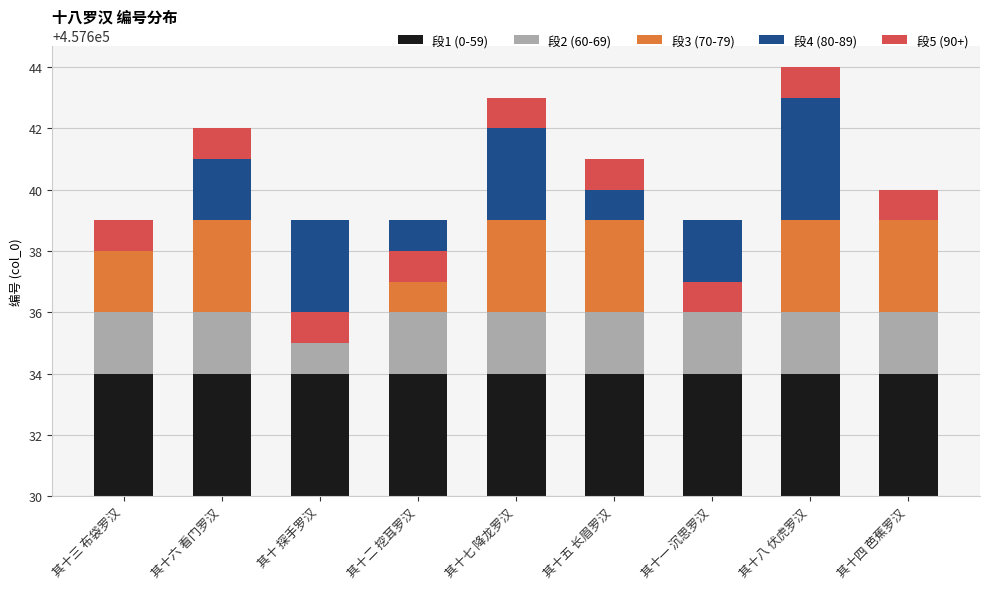

Which series changed the most between 其十三 布袋罗汉 and 其十五 长眉罗汉?

段4 (80-89)